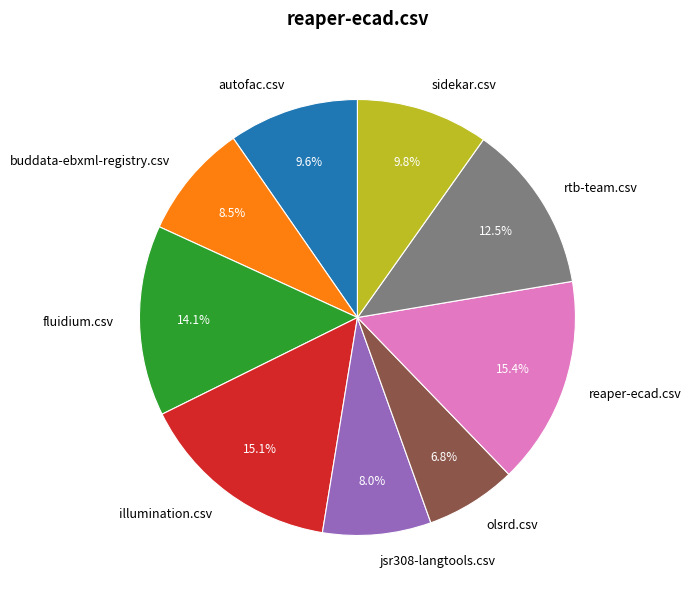

To the nearest percent, what is the difference between the largest and smallest slice percentages?

9%